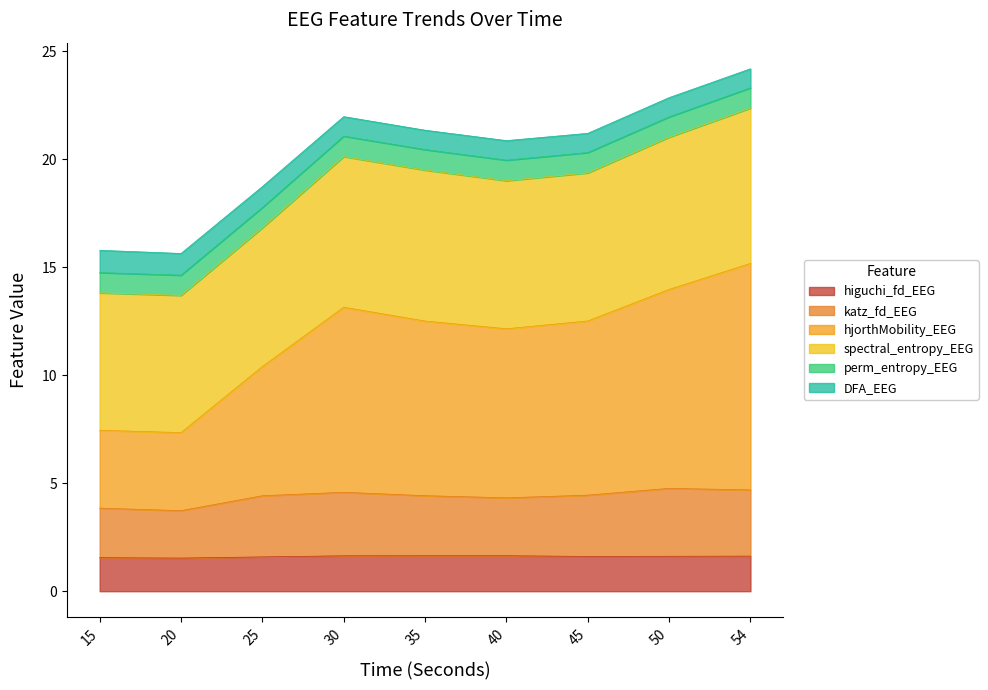

What is the lowest value of the higuchi_fd_EEG series?

1.5